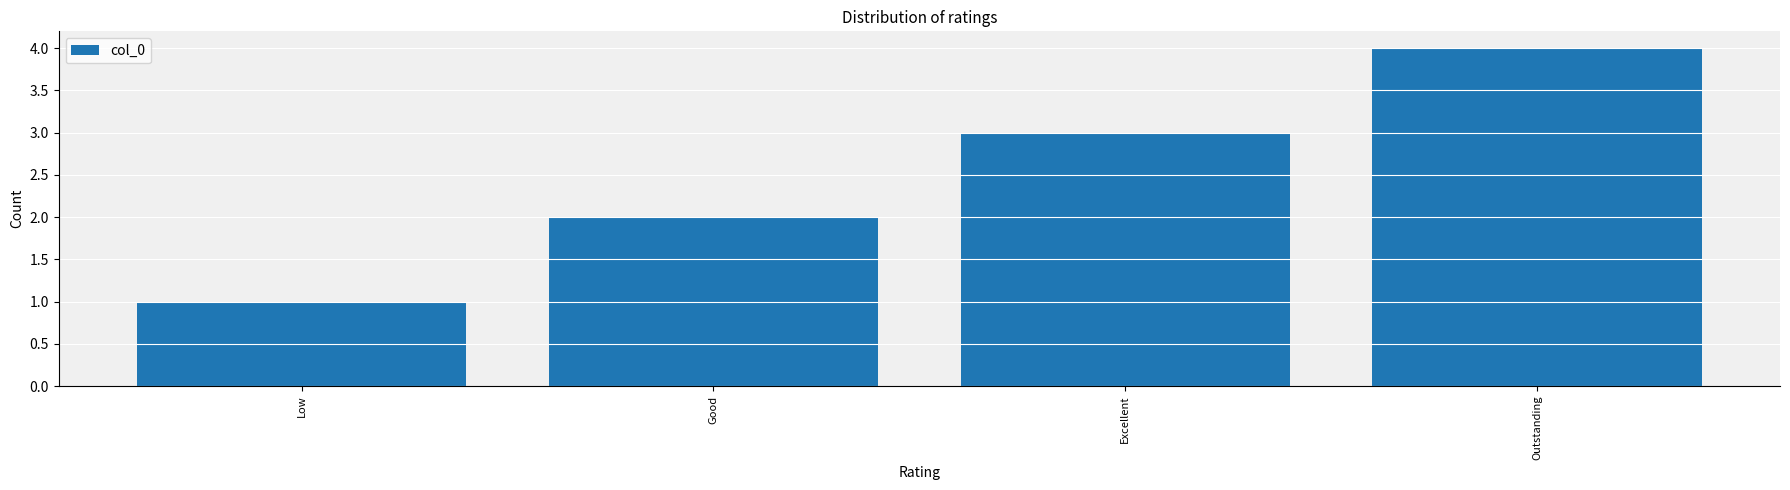

Rank the categories by value from lowest to highest.

Low, Good, Excellent, Outstanding